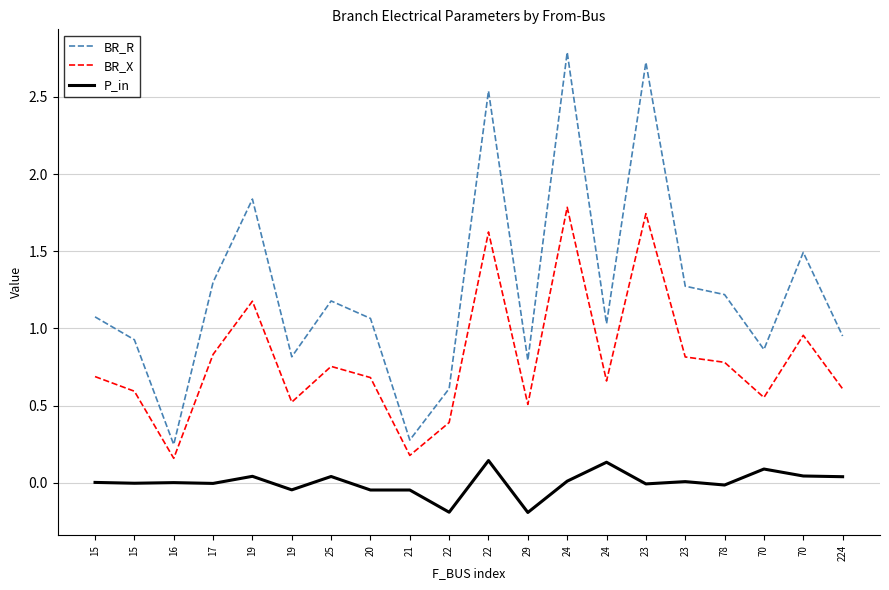

True or false: BR_R and P_in cross at least once.

False